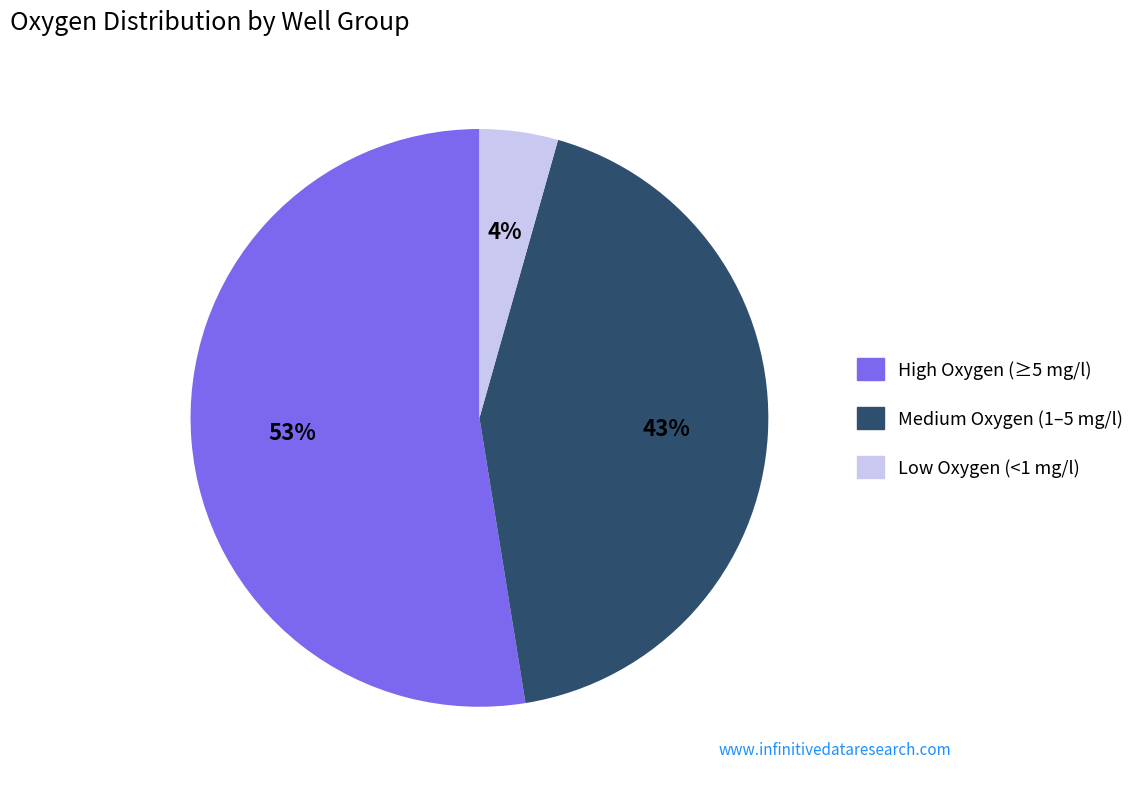

Does any single category account for the majority?

Yes